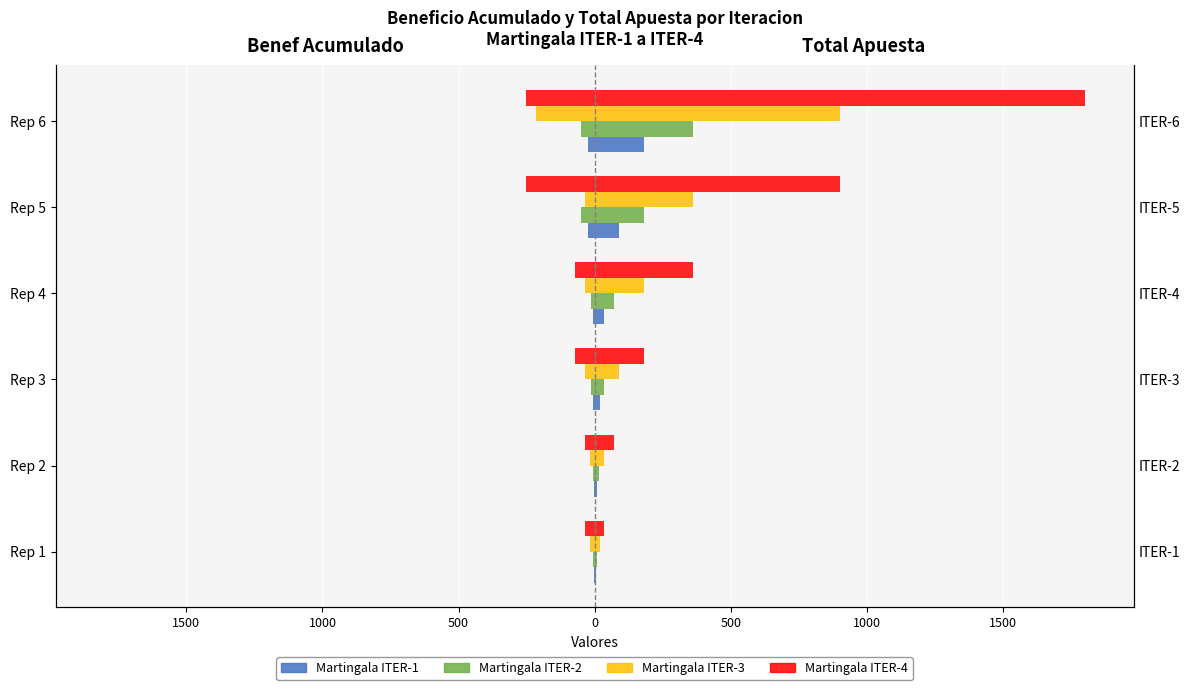

What is the average value of the Martingala ITER-2 (Benef Acum) series?

-24.0